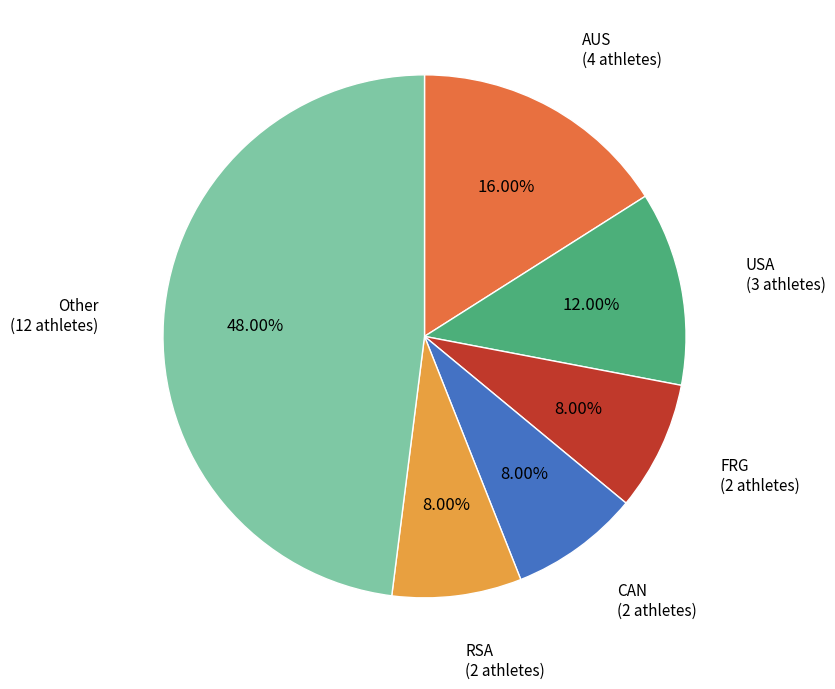

Is there any slice that represents more than half of the pie?

No